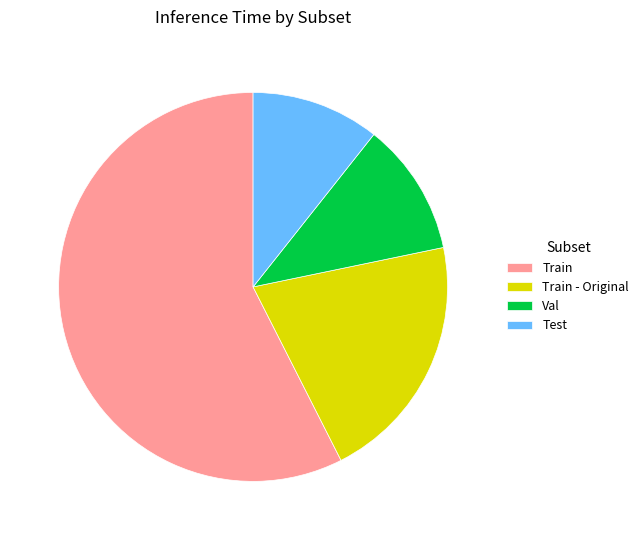

Combined, do Val and Train - Original account for over 50%?

No